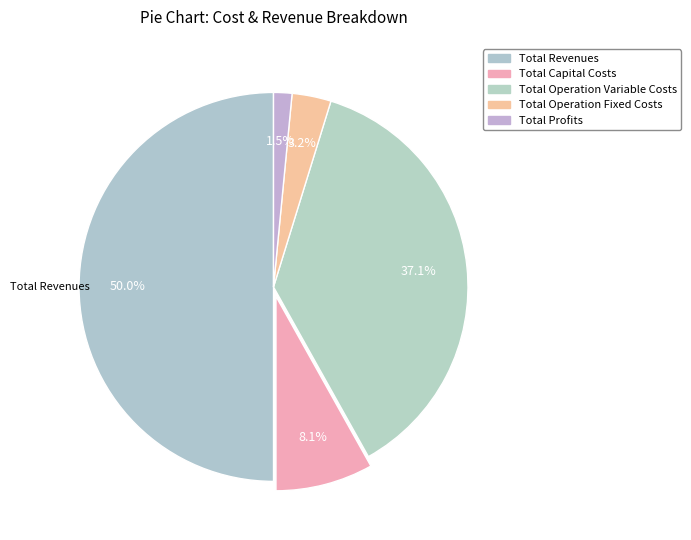

Count the number of slices in the pie.

5